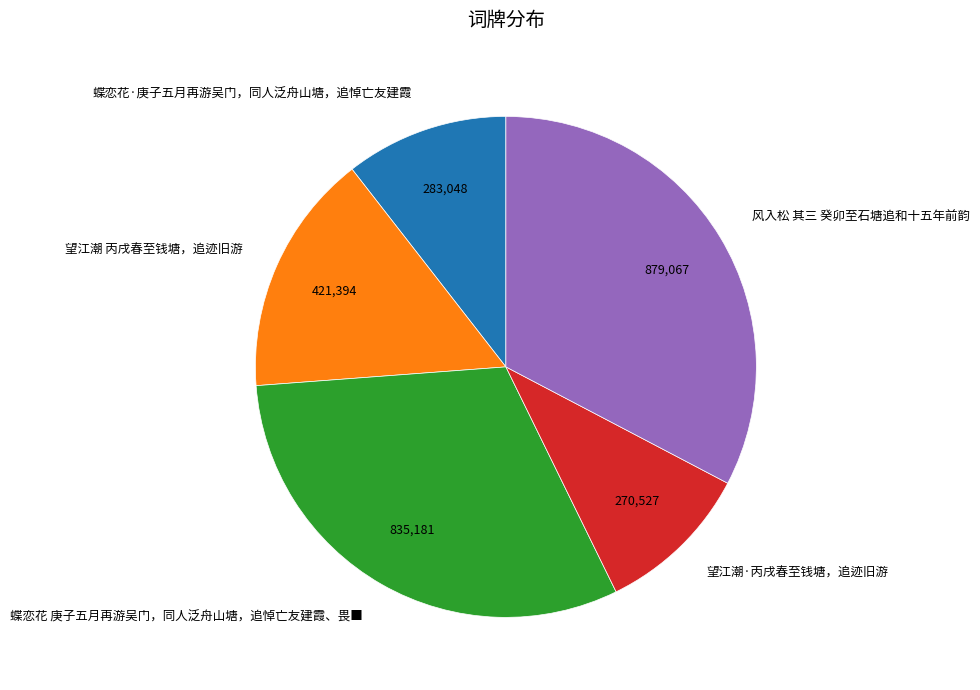

What is the largest slice in the pie chart?

风入松 其三 癸卯至石塘追和十五年前韵